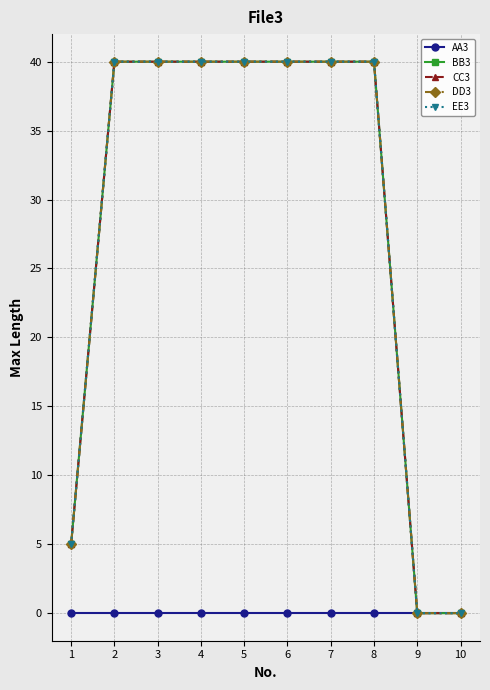

True or false: AA3 and DD3 intersect in this chart.

False